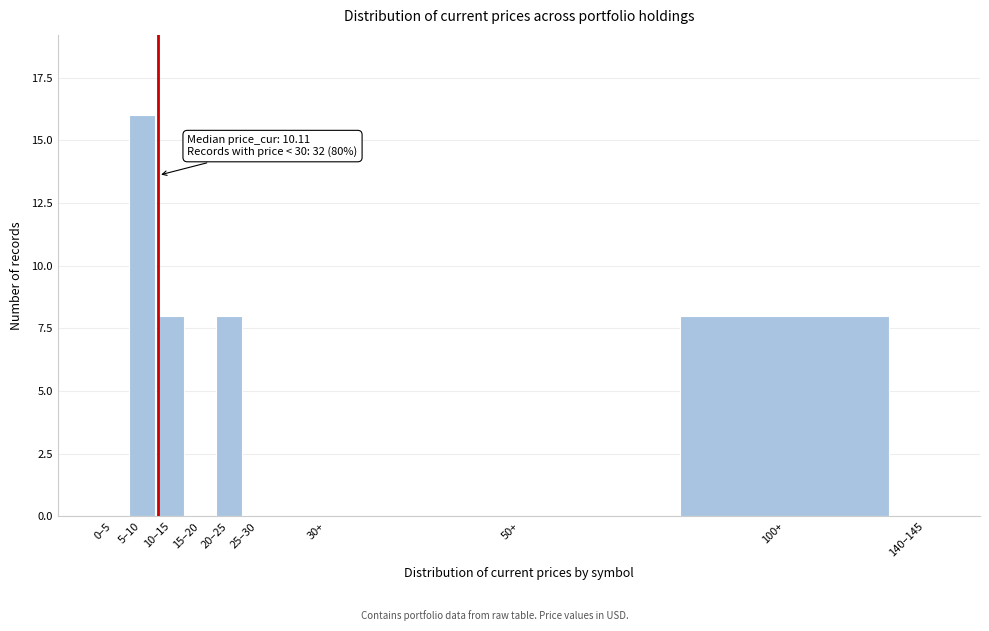

Reading left to right, what are all the values shown in this chart?

0–5=0	5–10=16	10–15=8	15–20=0	20–25=8	25–30=0	30+=0	50+=0	100+=8	140–145=0